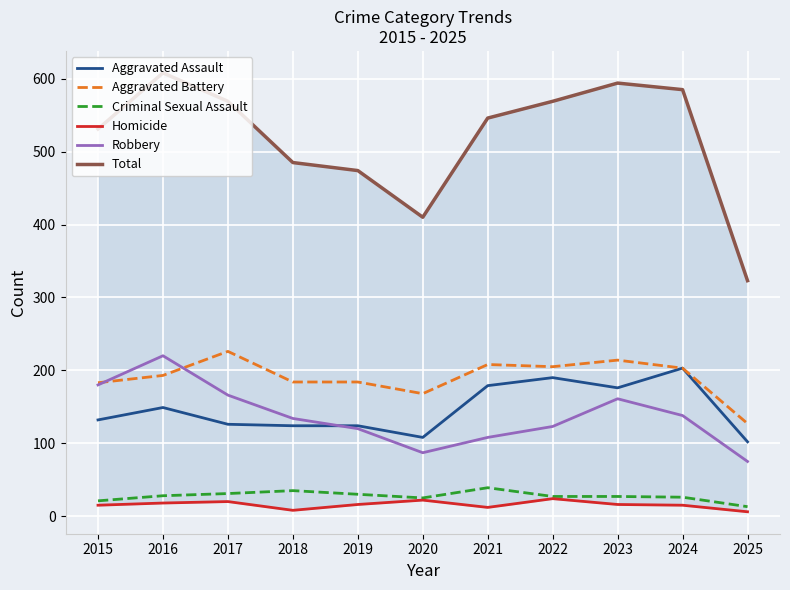

True or false: Robbery and Criminal Sexual Assault intersect in this chart.

False